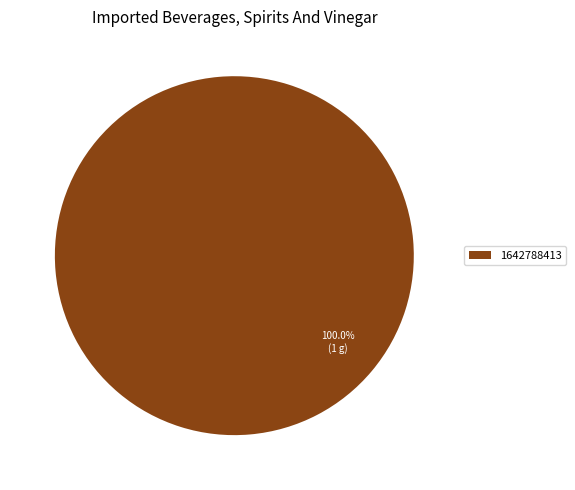

Does 1642788413 account for over 50% of the chart?

Yes